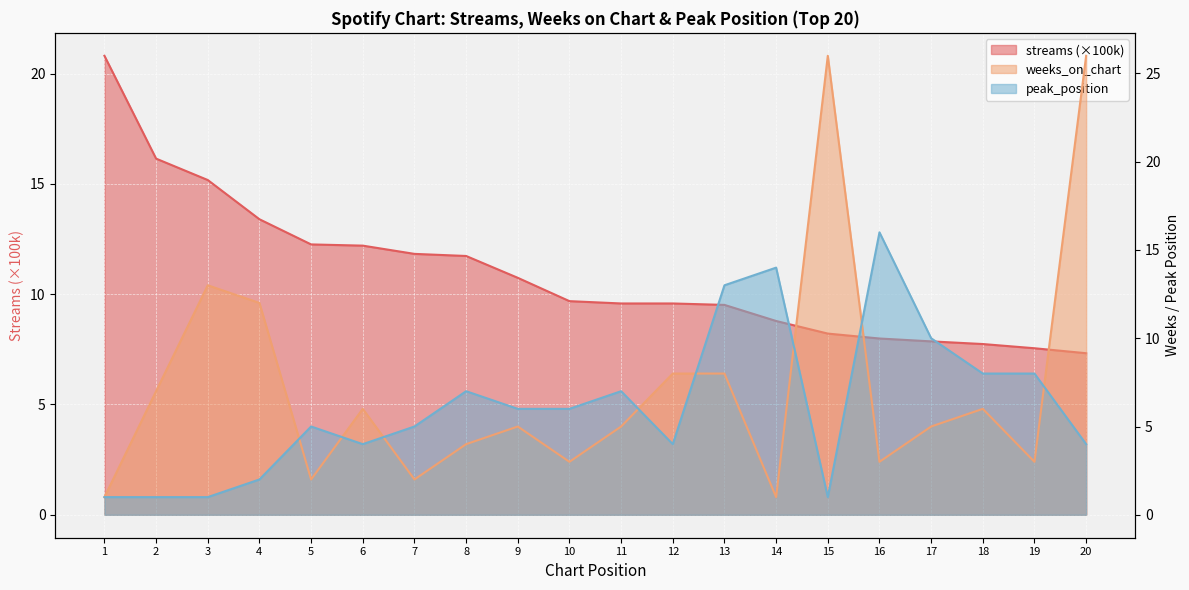

How many times do peak_position and streams cross each other?

4